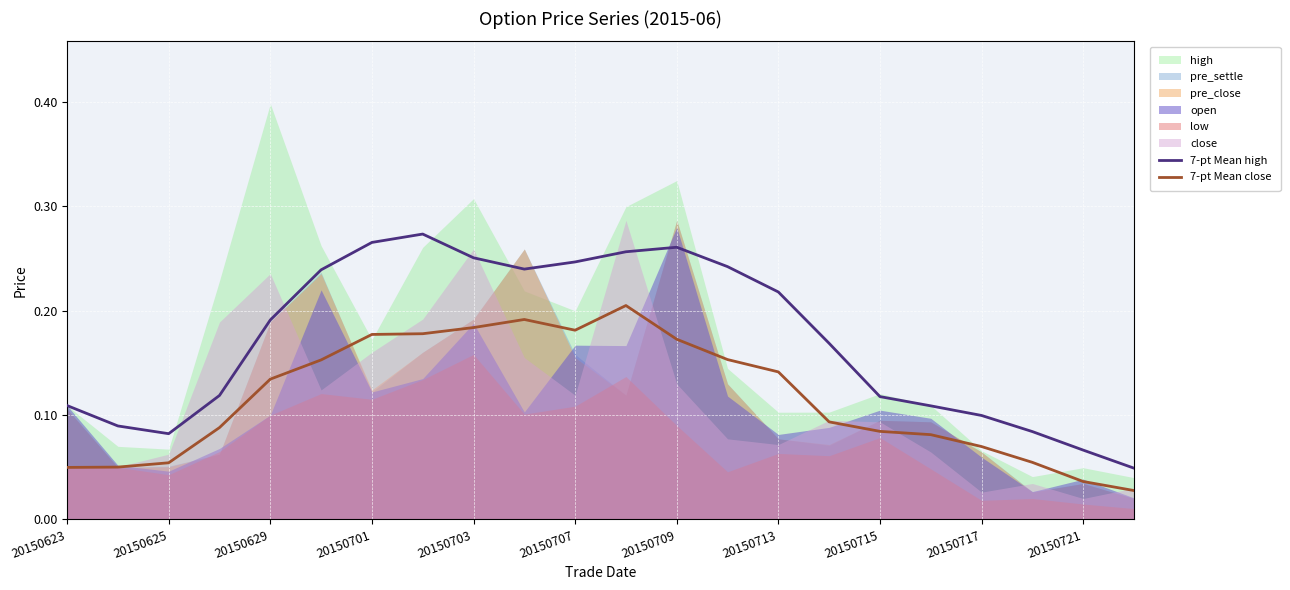

The 7-pt Mean close series shows 0.1 at 20150703. True or false?

False